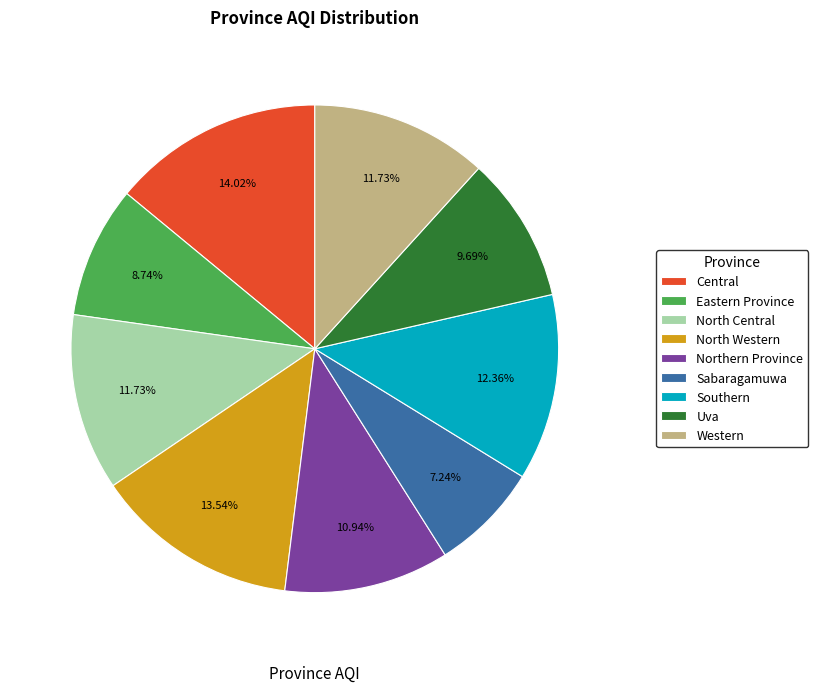

Does any single category account for the majority?

No